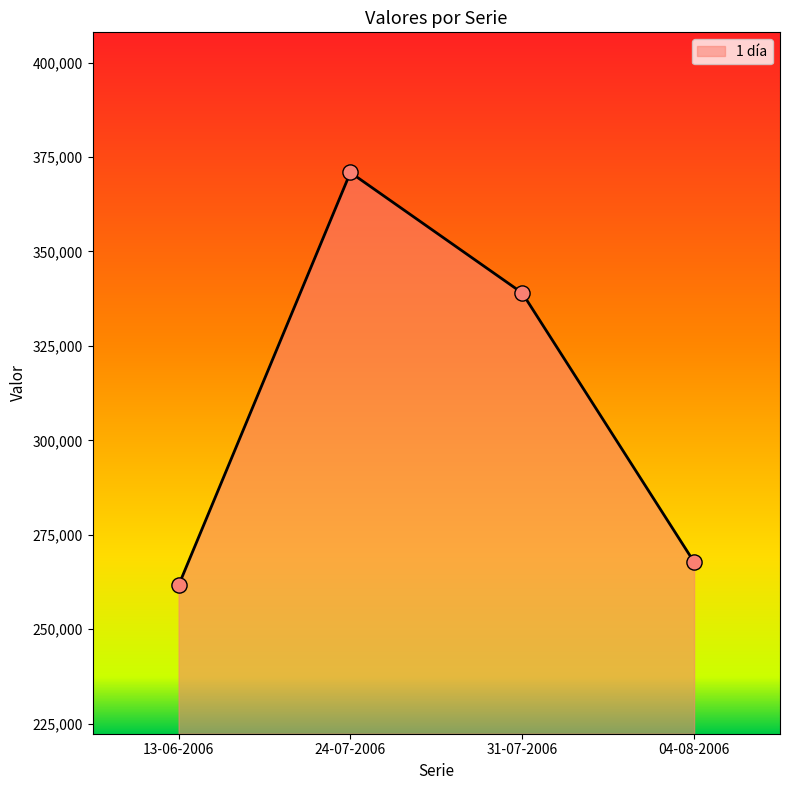

Which has a higher value, 13-06-2006 or 24-07-2006?

24-07-2006